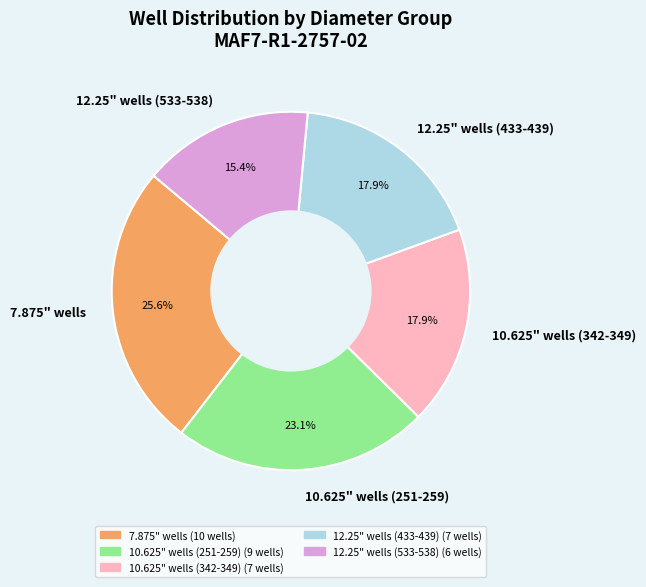

Does 12.25" wells (433-439) represent more than half of the total?

No